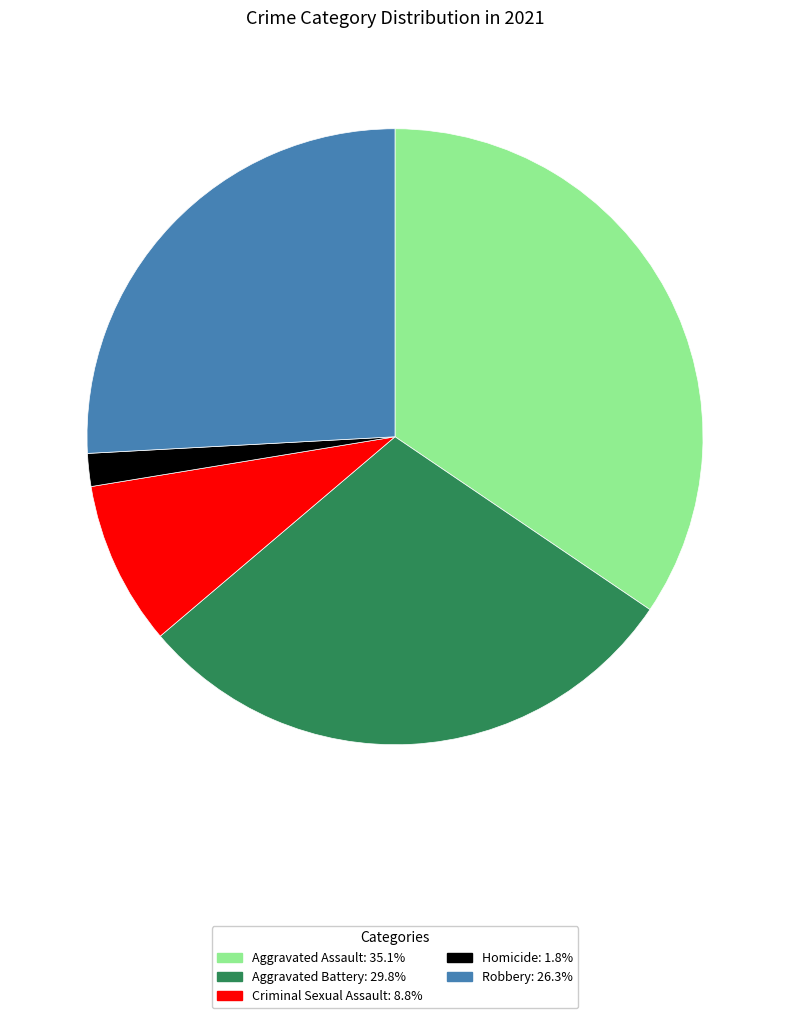

Approximately how many times larger is the value at Aggravated Battery: 29.8% compared to Robbery: 26.3%?

1.1